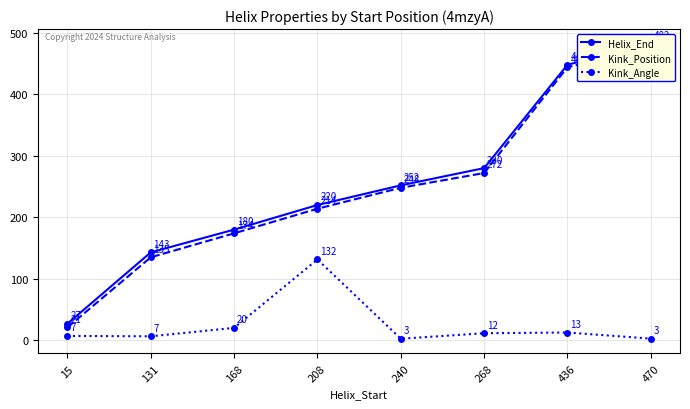

True or false: Kink_Angle and Kink_Position cross at least once.

False